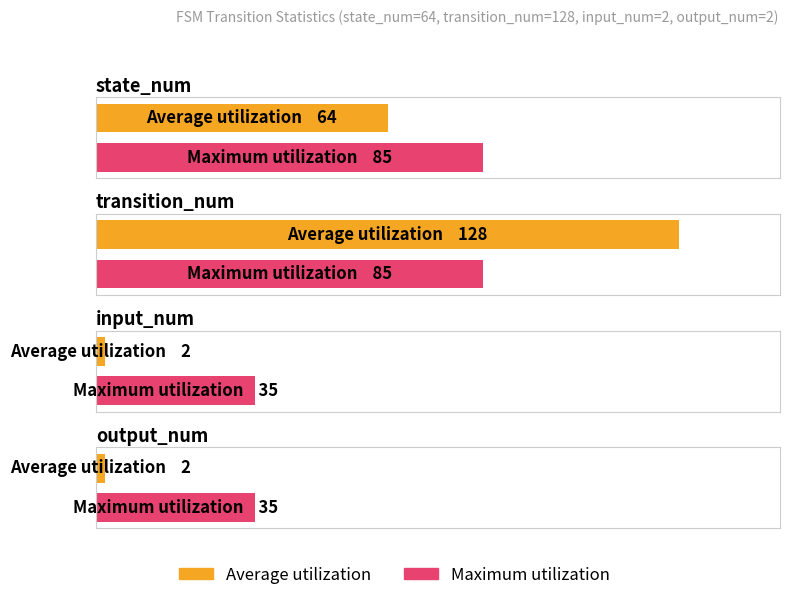

What is the label of the 1st bar from the right?

output_num